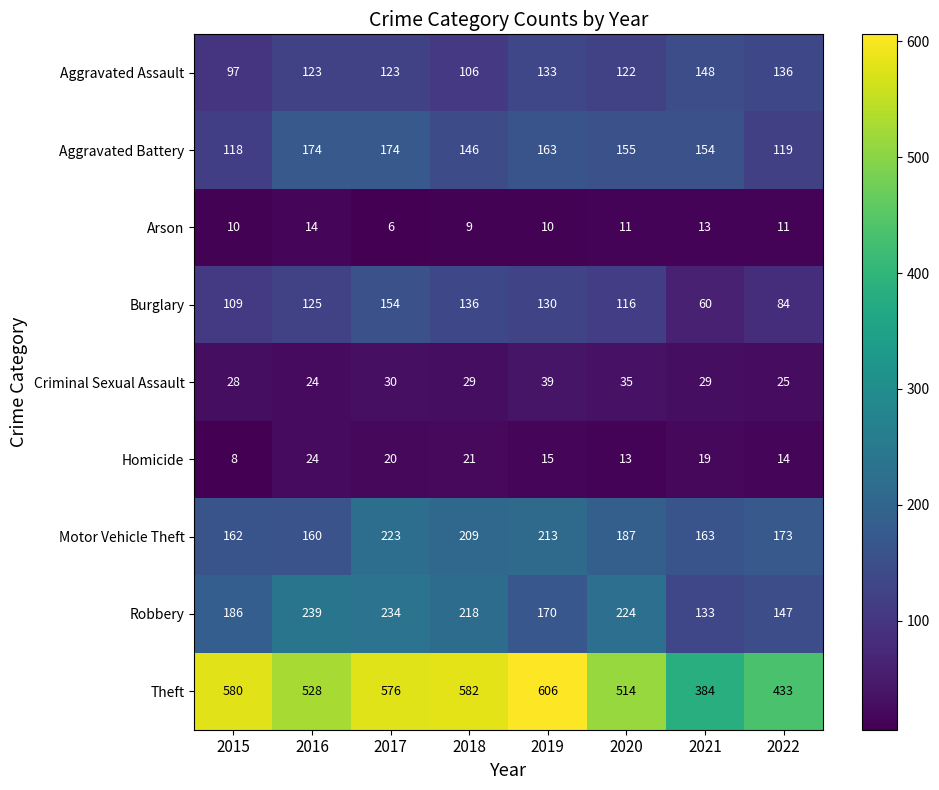

Rank the series at 2018 from lowest to highest value.

Arson, Homicide, Criminal Sexual Assault, Aggravated Assault, Burglary, Aggravated Battery, Motor Vehicle Theft, Robbery, Theft